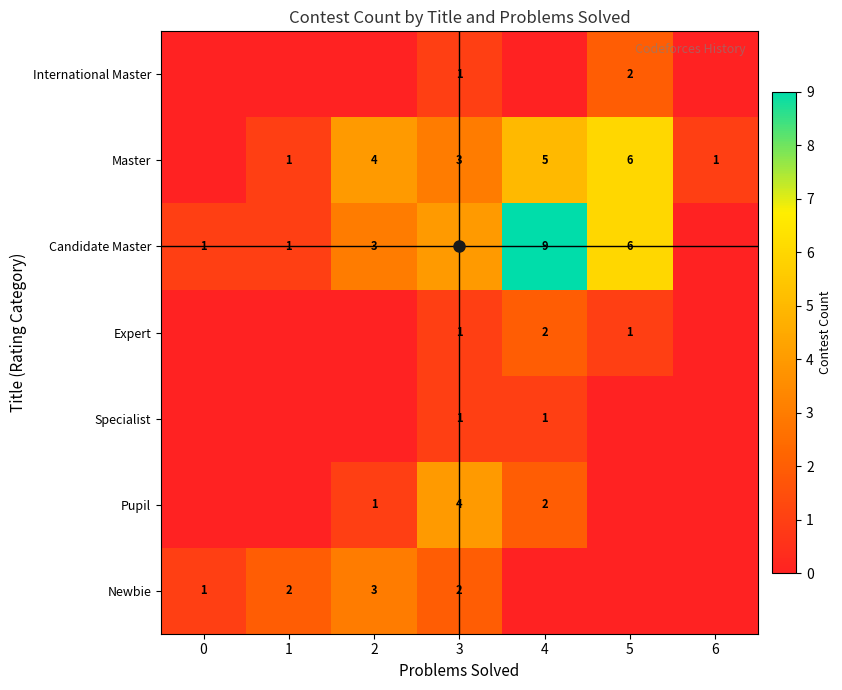

What is the maximum value for Master?

6